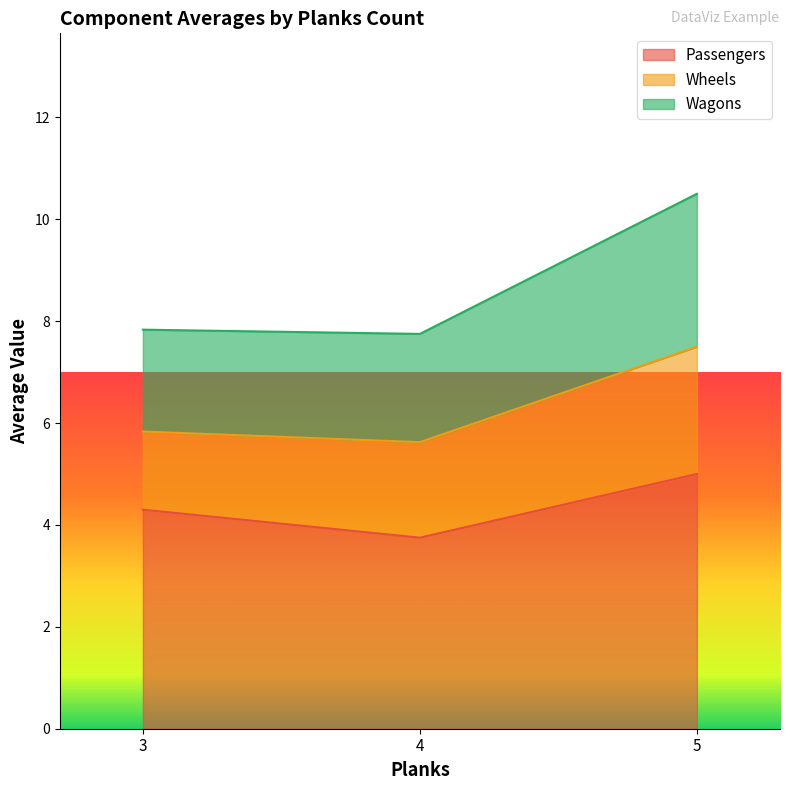

Where does the Passengers series first go above 4?

3